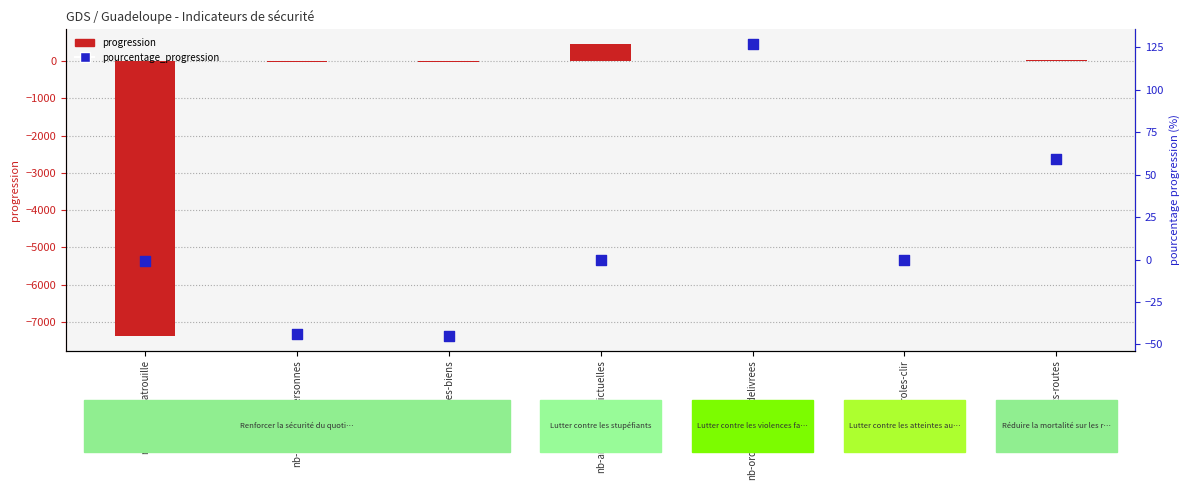

Which series reaches the maximum Y coordinate?

progression